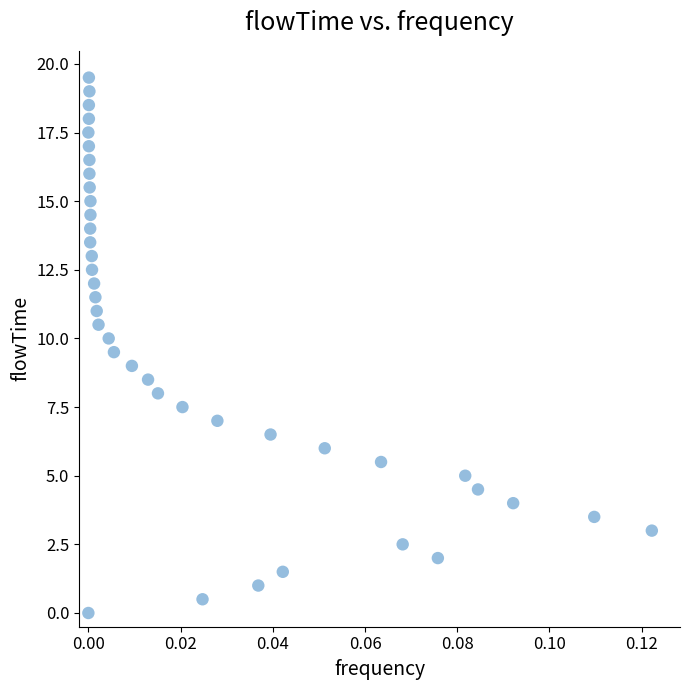

What is the range of Y values (max minus min)?

19.5